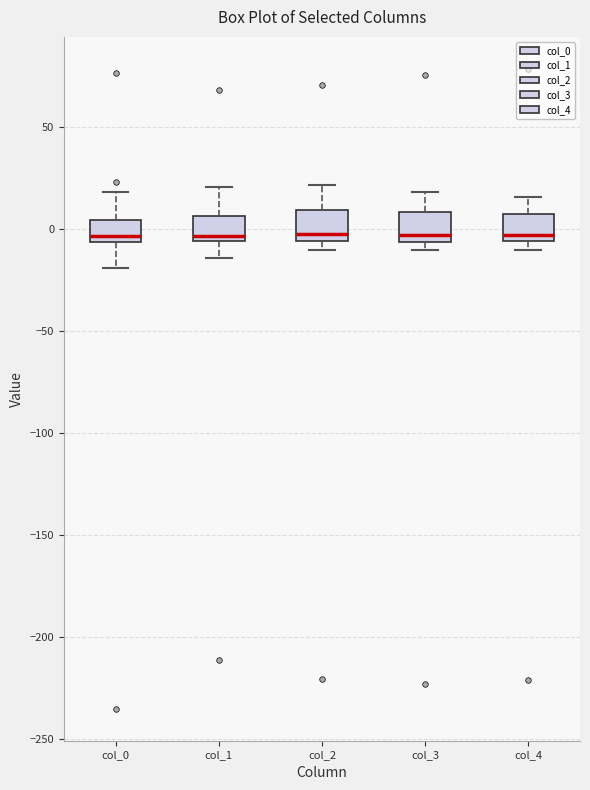

Where is the upper edge of the box for col_3 on the y-axis? The values are not printed on the chart, so give them approximately, as read against the axis.

10